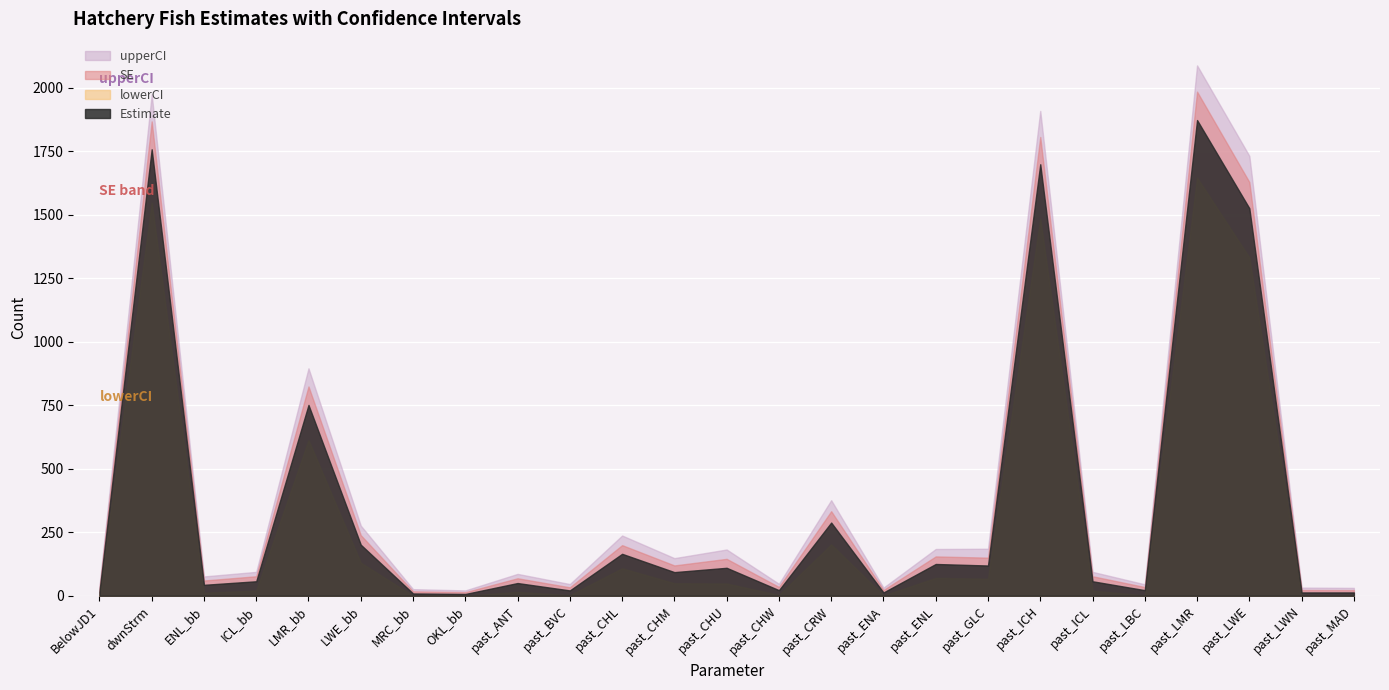

Reading right to left, list all the values displayed in this chart.

Estimate: past_MAD=13.0	past_LWN=13.0	past_LWE=1525.0	past_LMR=1872.0	past_LBC=22.0	past_ICL=57.0	past_ICH=1698.0	past_GLC=119.0	past_ENL=125.0	past_ENA=13.0	past_CRW=288.0	past_CHW=22.0	past_CHU=110.0	past_CHM=93.0	past_CHL=165.0	past_BVC=21.0	past_ANT=50.0	OKL_bb=7.0	MRC_bb=9.0	LWE_bb=201.0	LMR_bb=751.0	ICL_bb=57.0	ENL_bb=43.0	dwnStrm=1757.0	BelowJD1=15.0
lowerCI: past_MAD=1.0	past_LWN=1.0	past_LWE=1331.0	past_LMR=1645.0	past_LBC=1.0	past_ICL=20.0	past_ICH=1484.0	past_GLC=67.0	past_ENL=70.0	past_ENA=1.0	past_CRW=202.0	past_CHW=3.0	past_CHU=48.0	past_CHM=49.0	past_CHL=108.0	past_BVC=2.0	past_ANT=15.0	OKL_bb=0.0	MRC_bb=0.0	LWE_bb=130.0	LMR_bb=612.0	ICL_bb=20.0	ENL_bb=12.0	dwnStrm=1546.0	BelowJD1=1.0
upperCI: past_MAD=31.0	past_LWN=32.0	past_LWE=1731.0	past_LMR=2087.0	past_LBC=45.0	past_ICL=94.0	past_ICH=1908.0	past_GLC=185.0	past_ENL=184.0	past_ENA=32.0	past_CRW=376.0	past_CHW=47.0	past_CHU=182.0	past_CHM=148.0	past_CHL=237.0	past_BVC=46.0	past_ANT=86.0	OKL_bb=21.0	MRC_bb=26.0	LWE_bb=276.0	LMR_bb=895.0	ICL_bb=94.0	ENL_bb=76.0	dwnStrm=1973.0	BelowJD1=36.0
SE: past_MAD=9.2	past_LWN=9.6	past_LWE=103.0	past_LMR=111.8	past_LBC=12.3	past_ICL=19.7	past_ICH=107.3	past_GLC=30.9	past_ENL=29.8	past_ENA=9.6	past_CRW=44.7	past_CHW=12.6	past_CHU=35.2	past_CHM=26.3	past_CHL=34.2	past_BVC=12.2	past_ANT=18.8	OKL_bb=7.0	MRC_bb=8.4	LWE_bb=37.5	LMR_bb=72.6	ICL_bb=19.7	ENL_bb=17.0	dwnStrm=109.6	BelowJD1=10.4